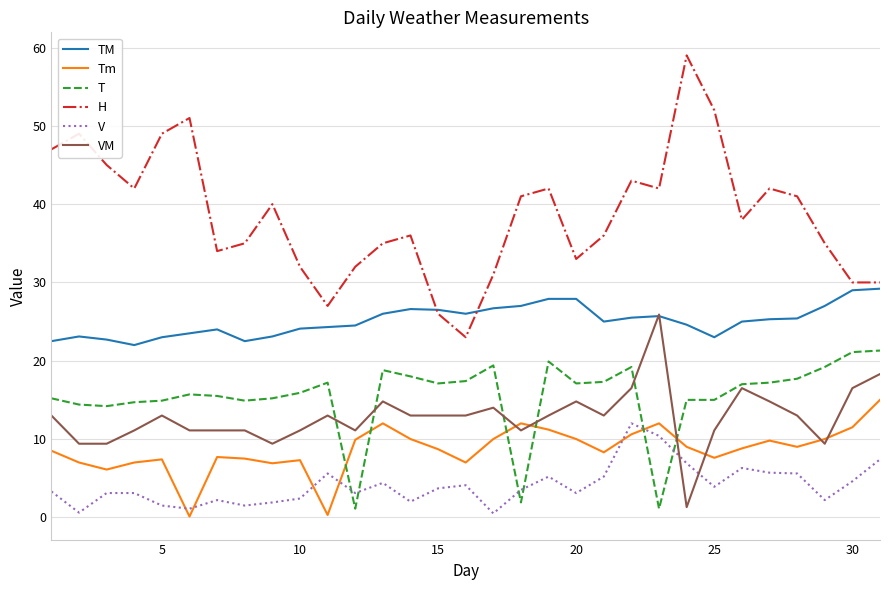

Which series has the largest total across all categories?

H